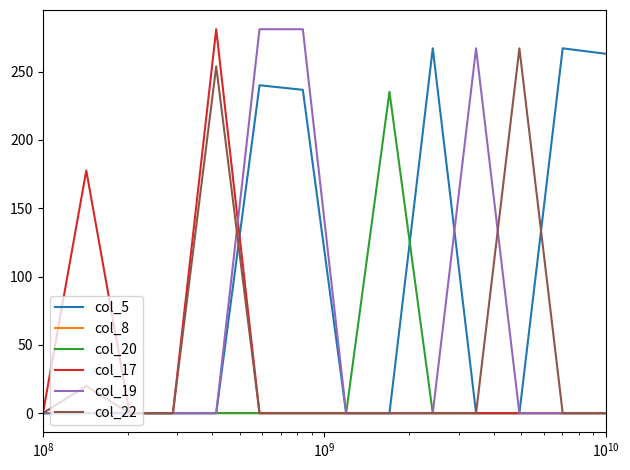

What are all the series names shown in the legend?

col_5, col_8, col_20, col_17, col_19, col_22